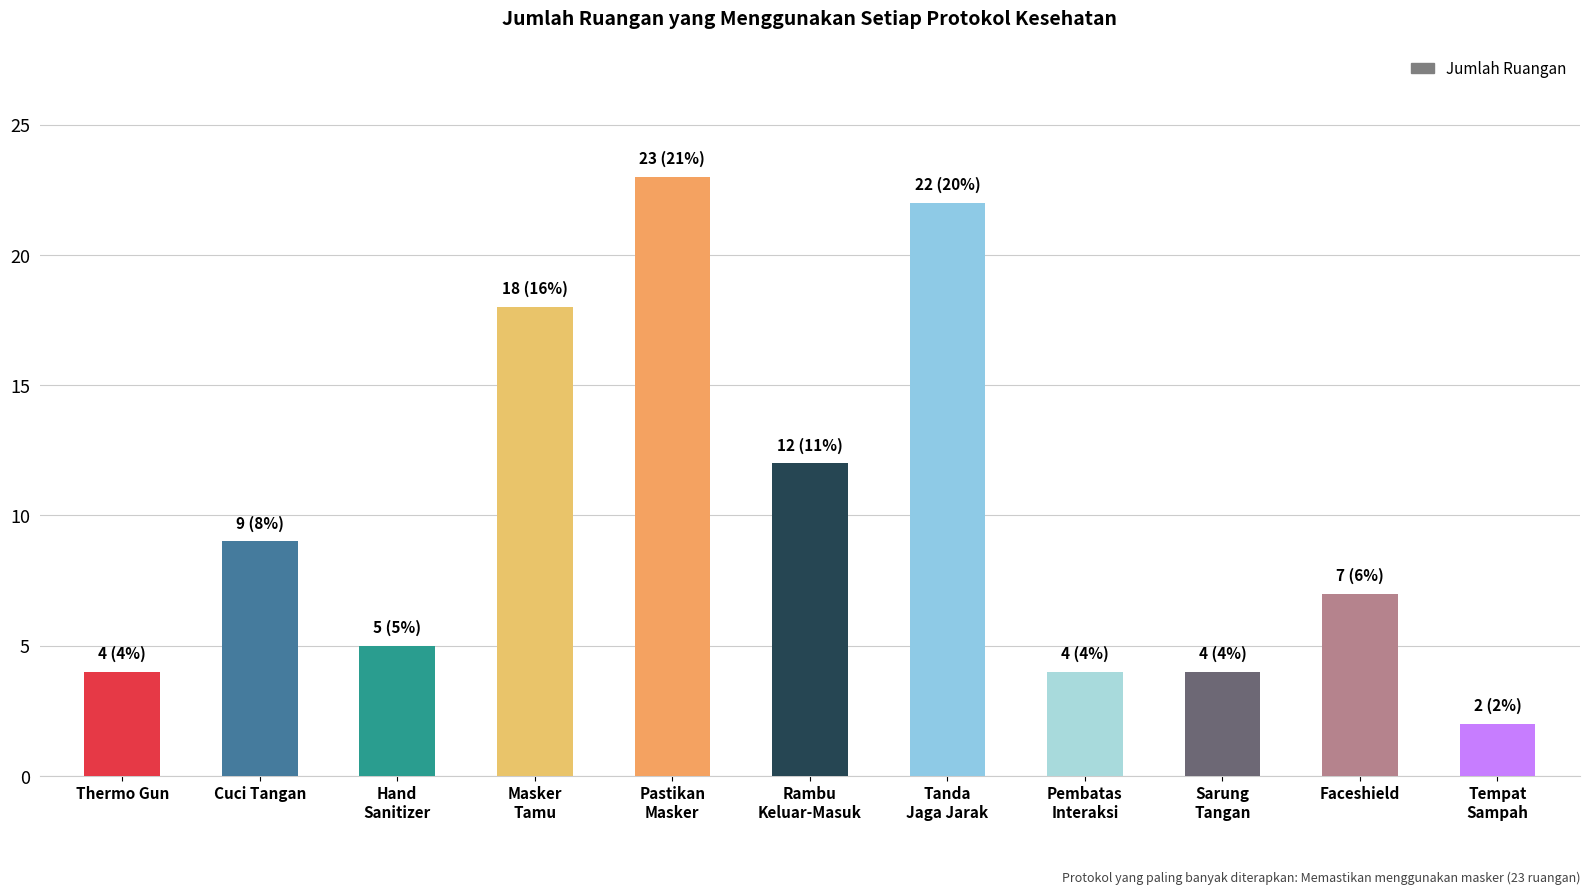

What is the label of the 5th bar from the left?

Pastikan
Masker